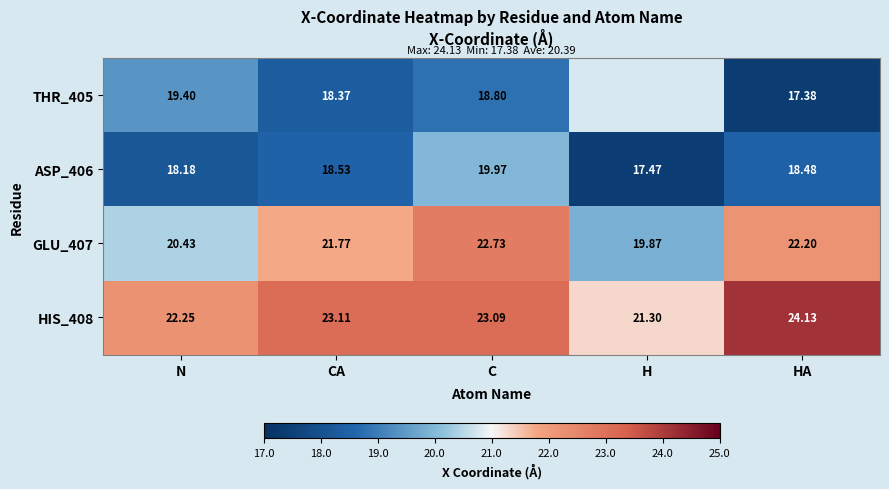

What is the average value of the ASP_406 series?

18.5